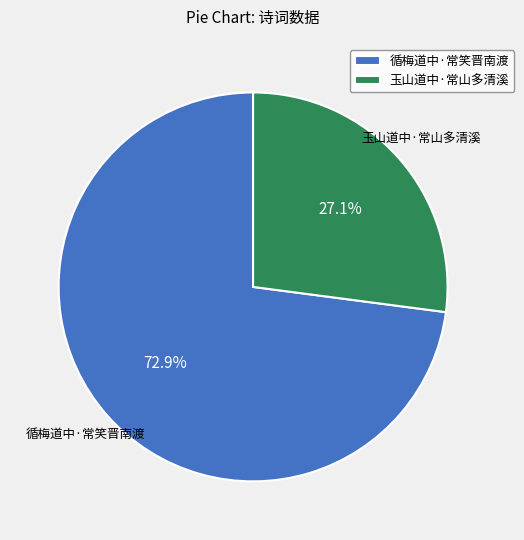

To the nearest percent, what percentage of the pie is 玉山道中·常山多清溪?

27%